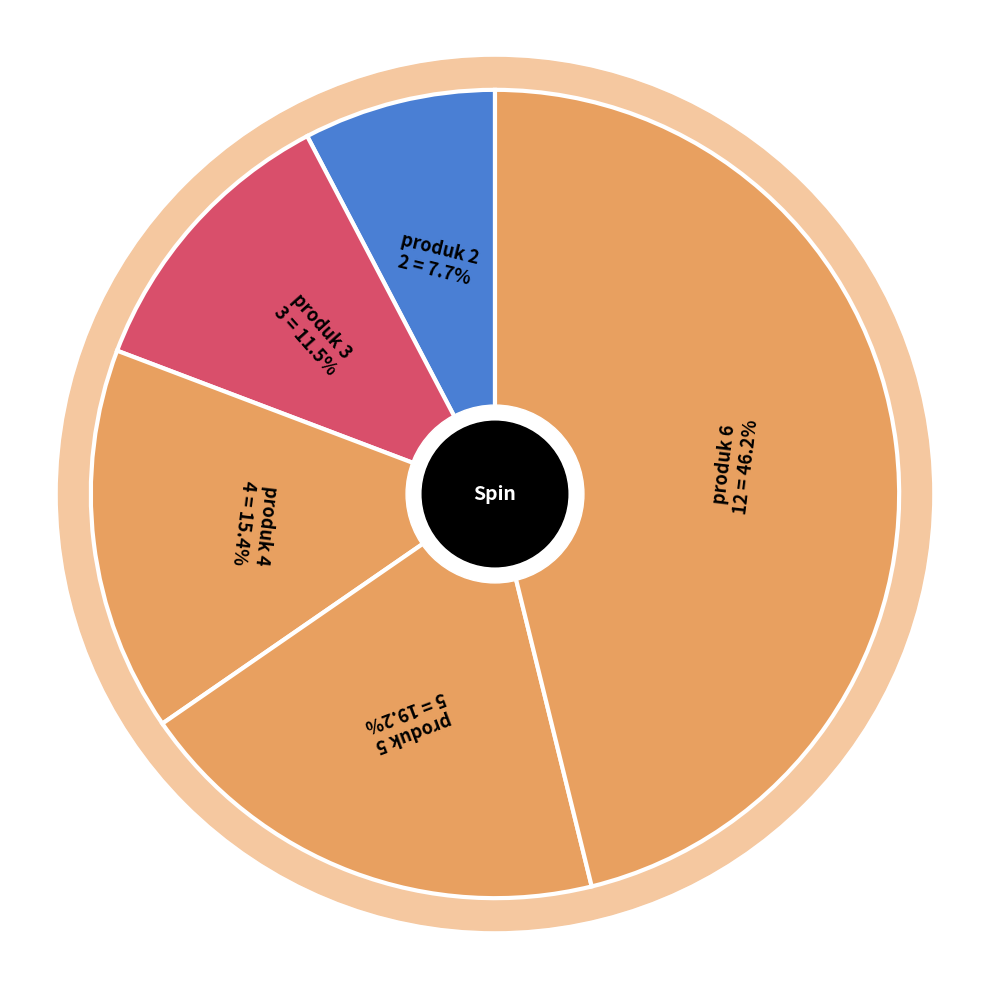

Does 2 account for over 50% of the chart?

No